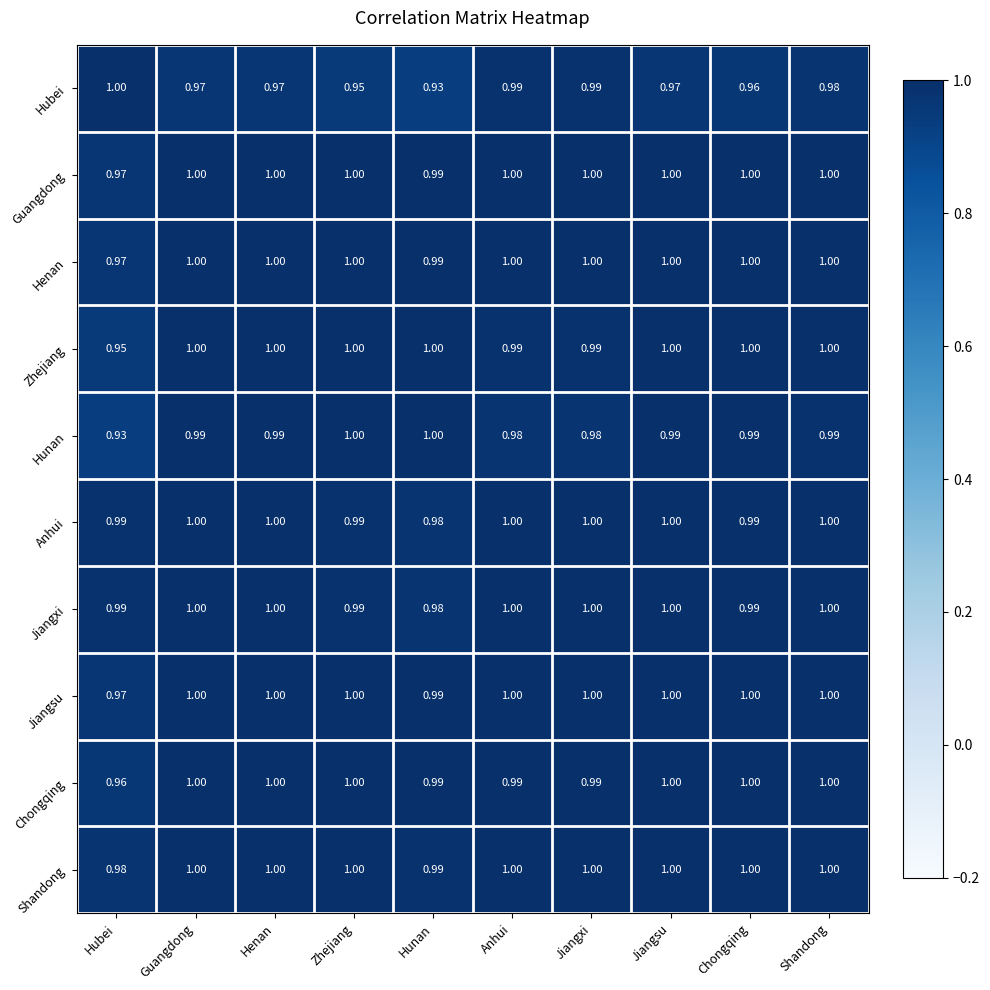

At which label does Hunan reach its minimum?

Hubei